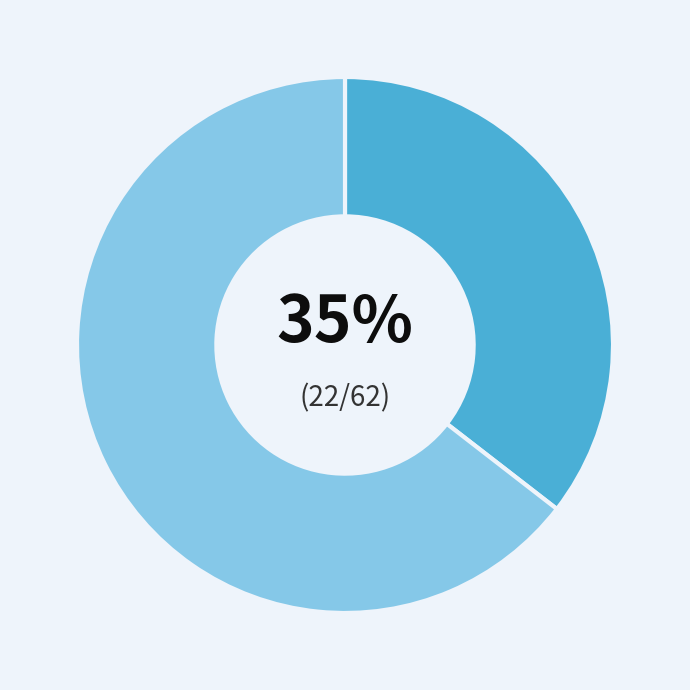

To the nearest percent, what is the average slice percentage?

50%